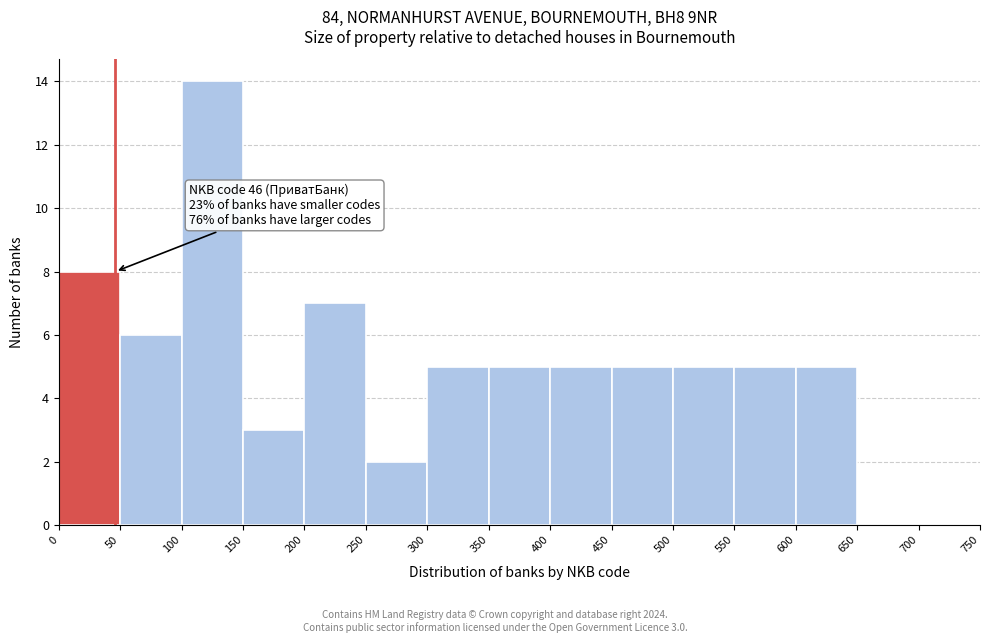

Which range on the x-axis has the tallest bar?

100 to 150